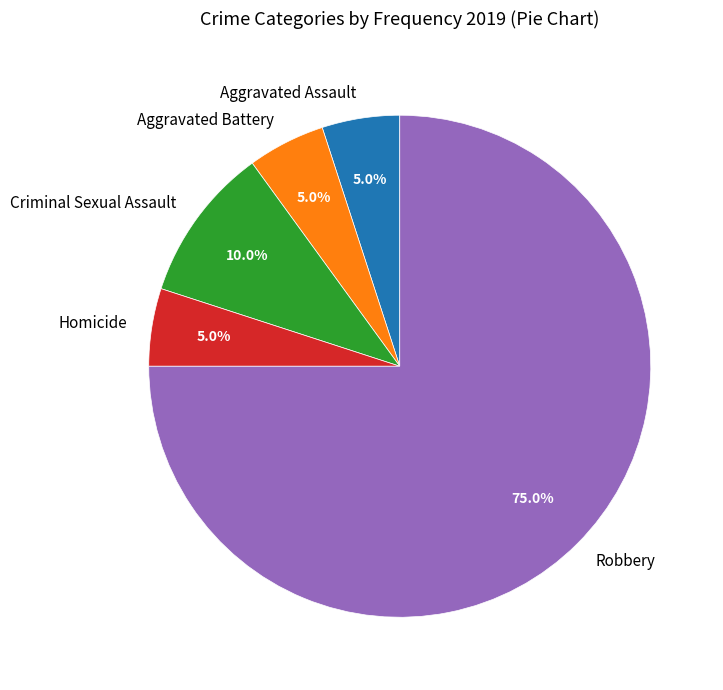

How many segments does this pie chart have?

5